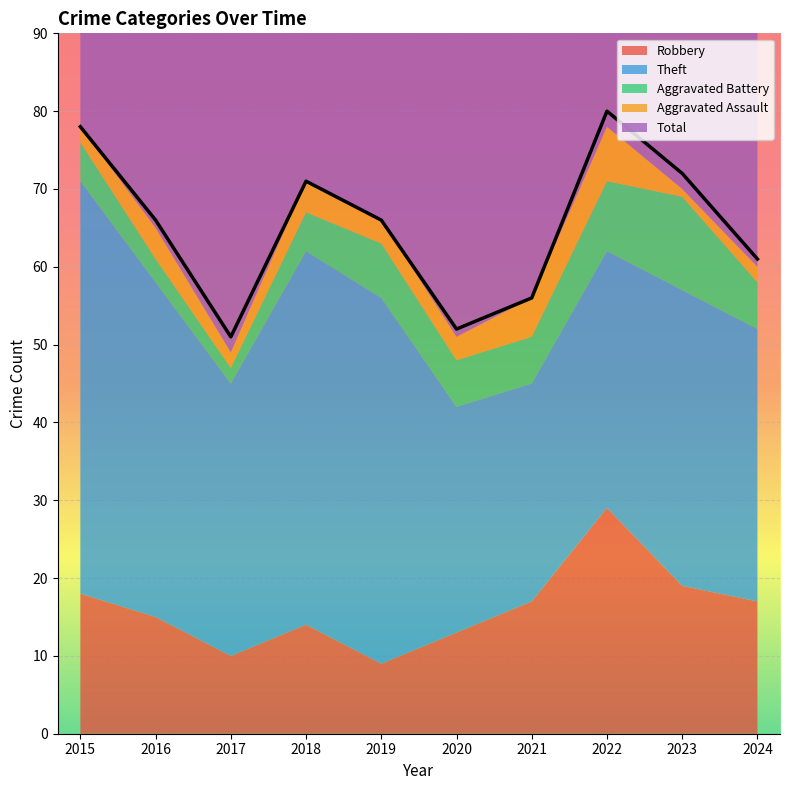

The Aggravated Assault series shows 1 at 2017. True or false?

False